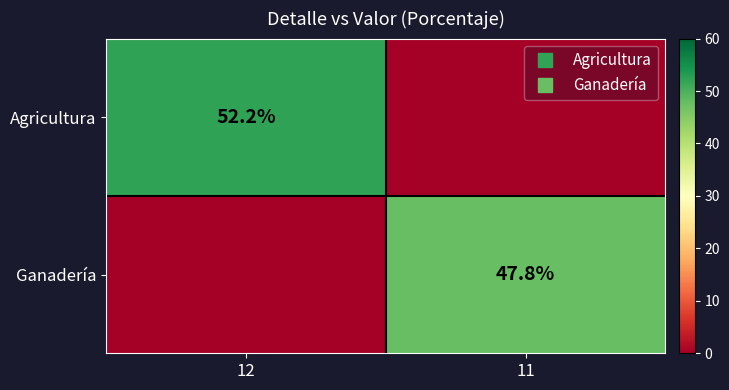

At which label does Agricultura first exceed 52?

12